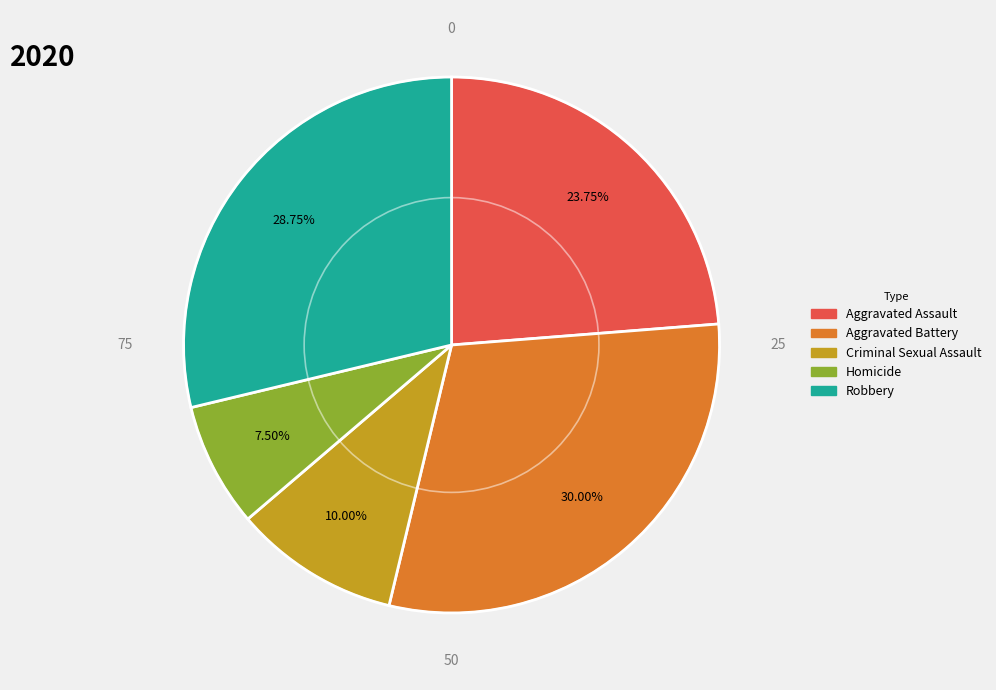

Is there any slice that represents more than half of the pie?

No